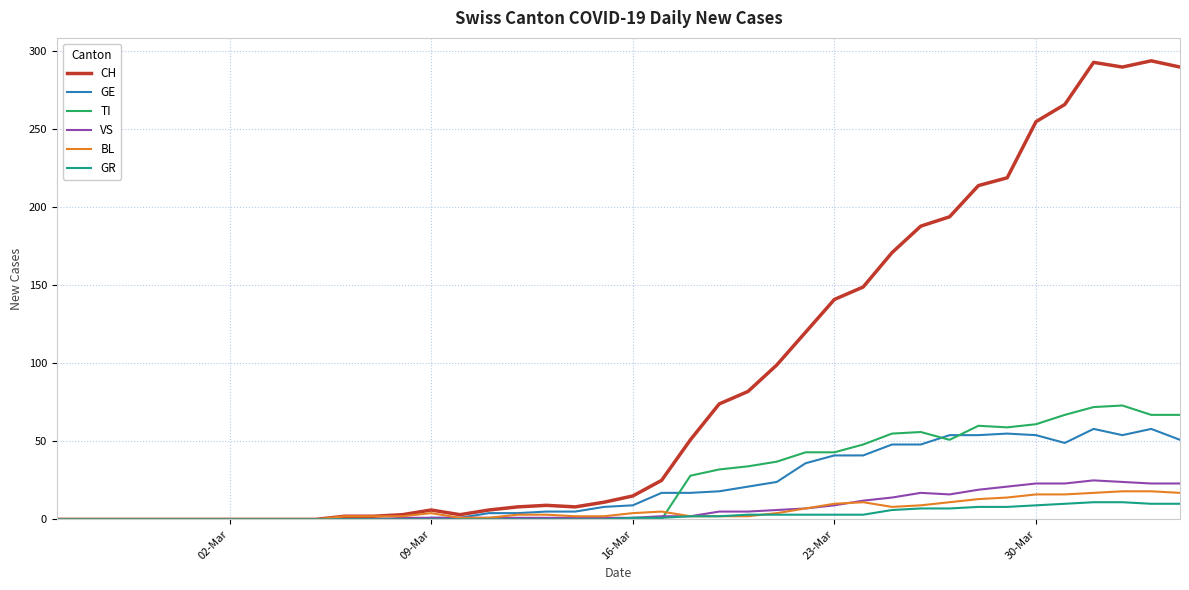

Which series has the largest total across all categories?

CH